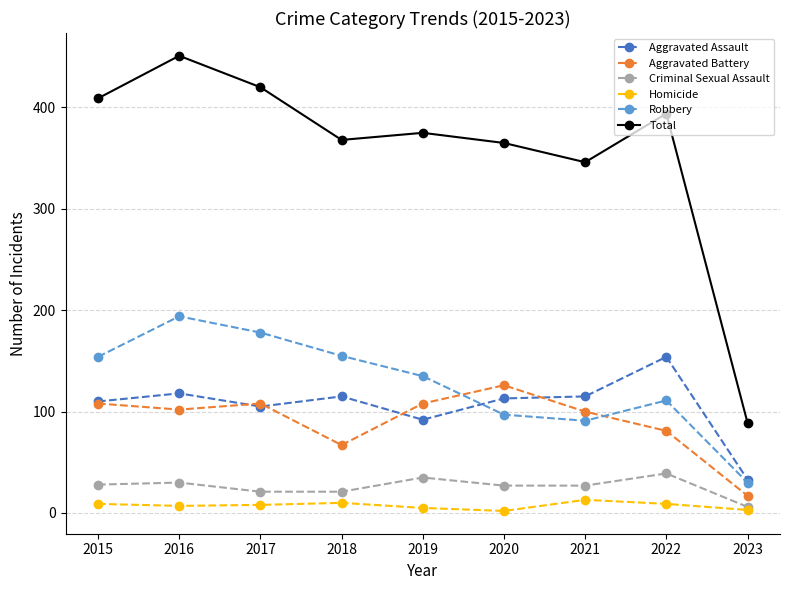

True or false: Criminal Sexual Assault and Robbery intersect in this chart.

False